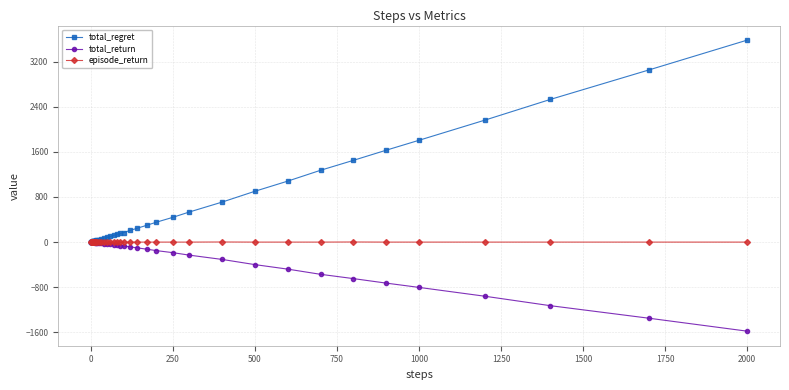

List the series in order of their overall mean, lowest first.

total_return, episode_return, total_regret